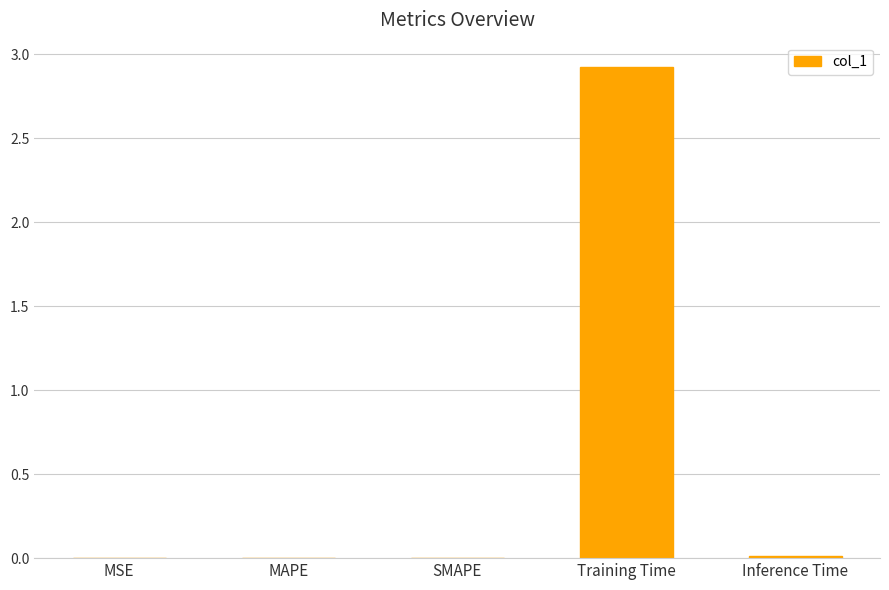

Read the value at Training Time.

2.9